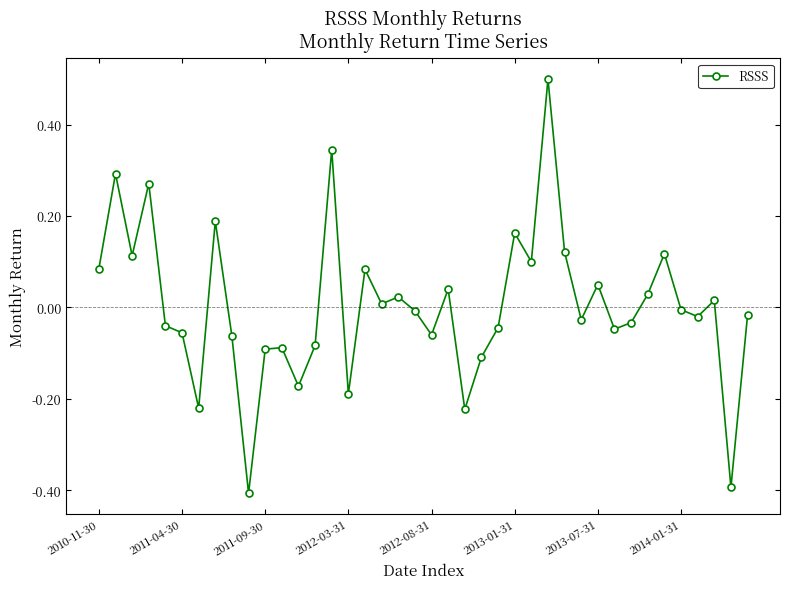

Is this an area chart (filled region under the line)?

No